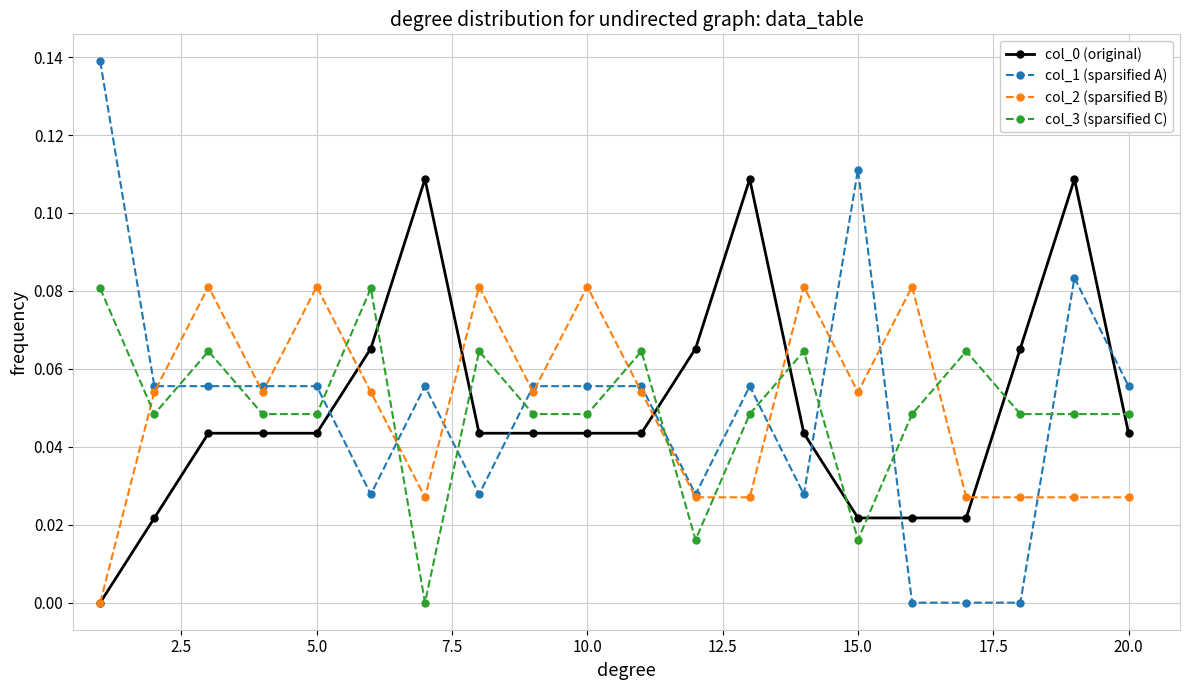

True or false: col_2 (sparsified B) has more than 1 points higher than both neighbors.

True